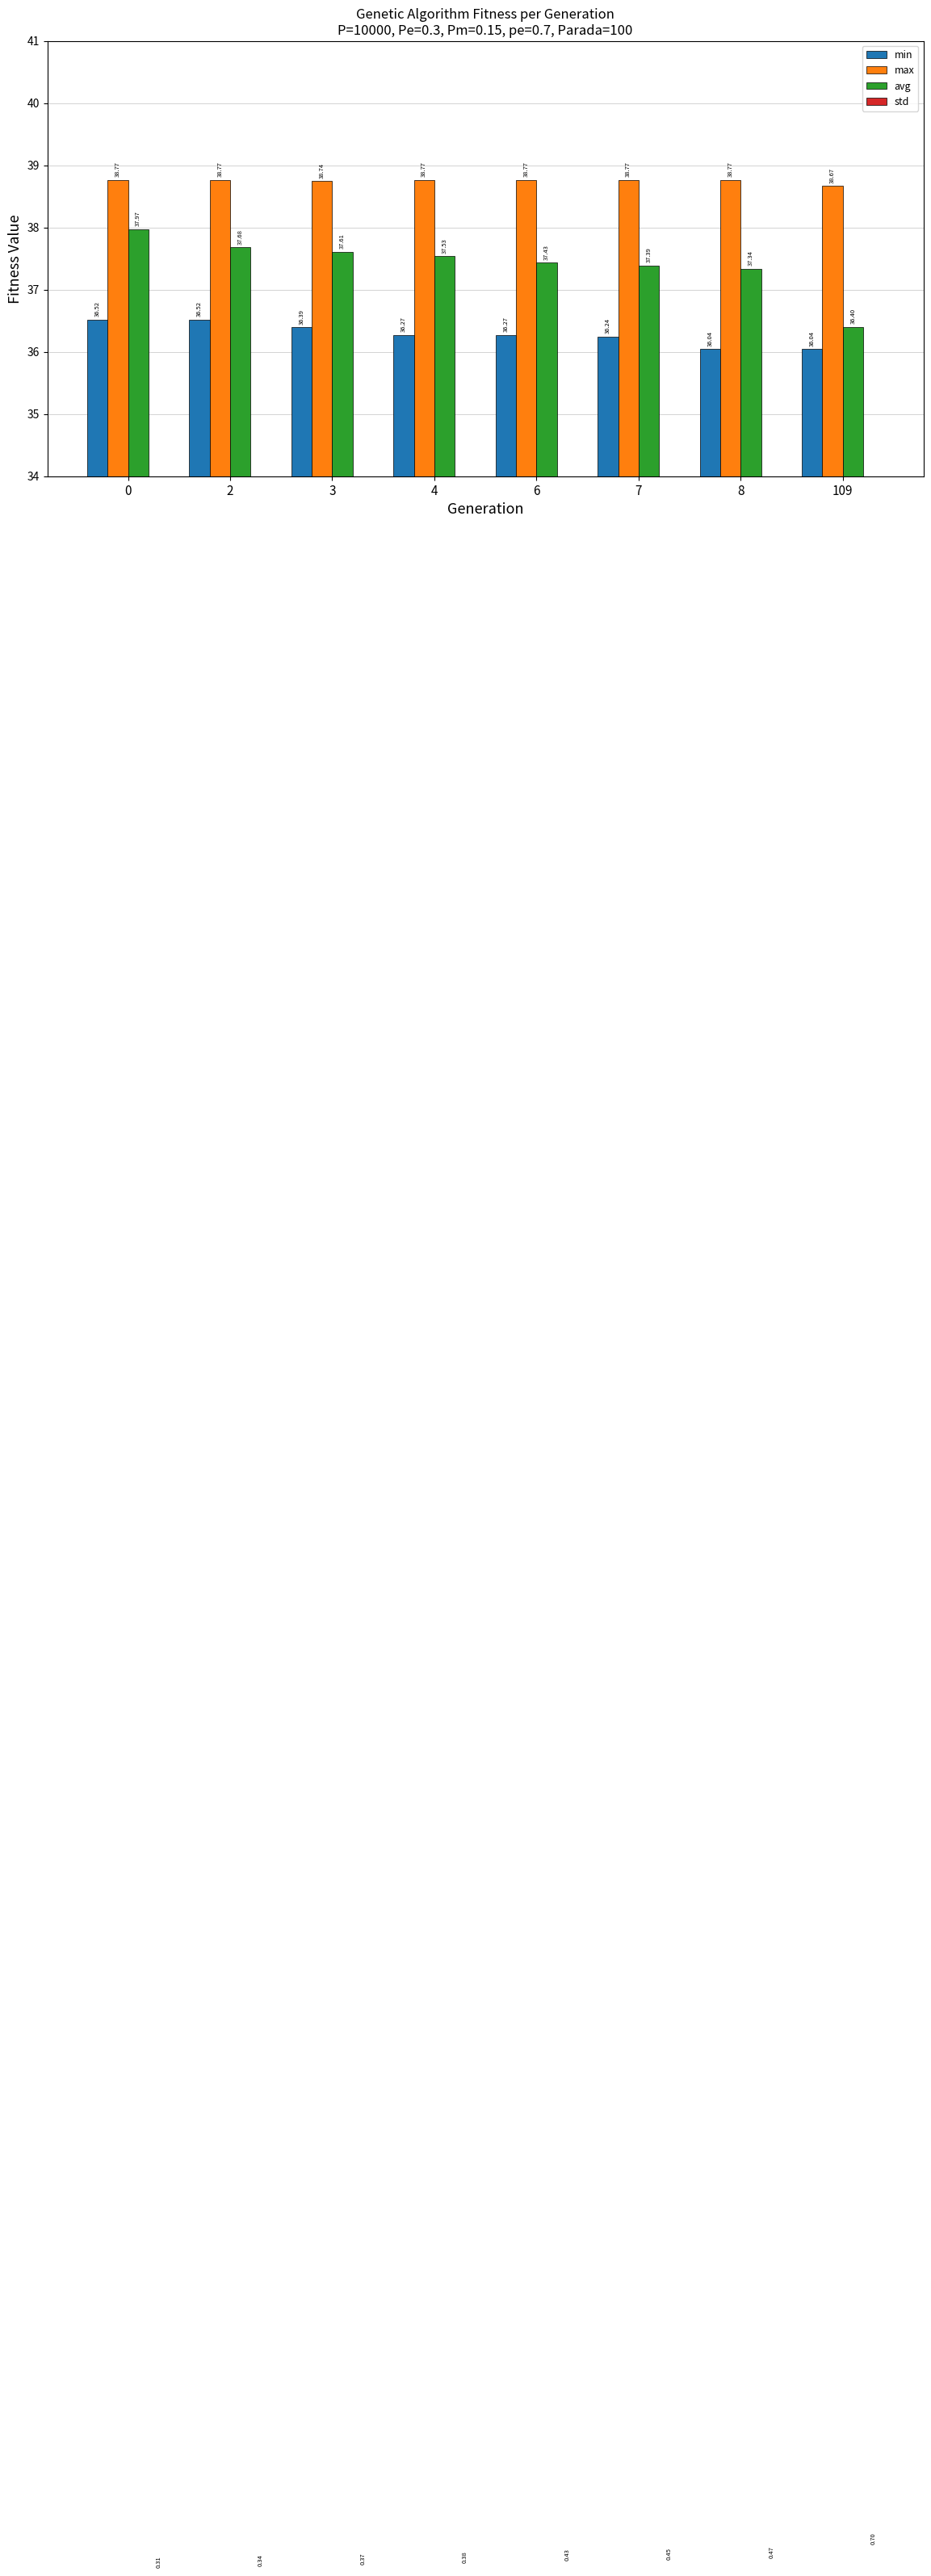

How many bars are there in each group?

4